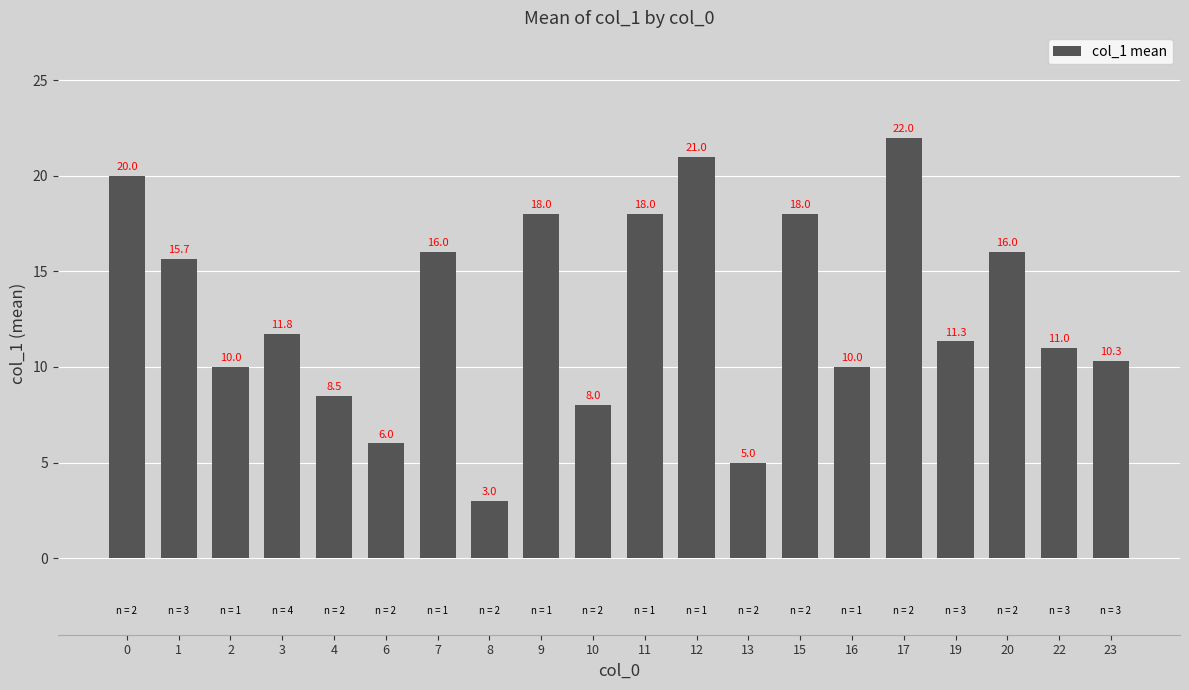

What is the maximum value shown in the chart?

22.0